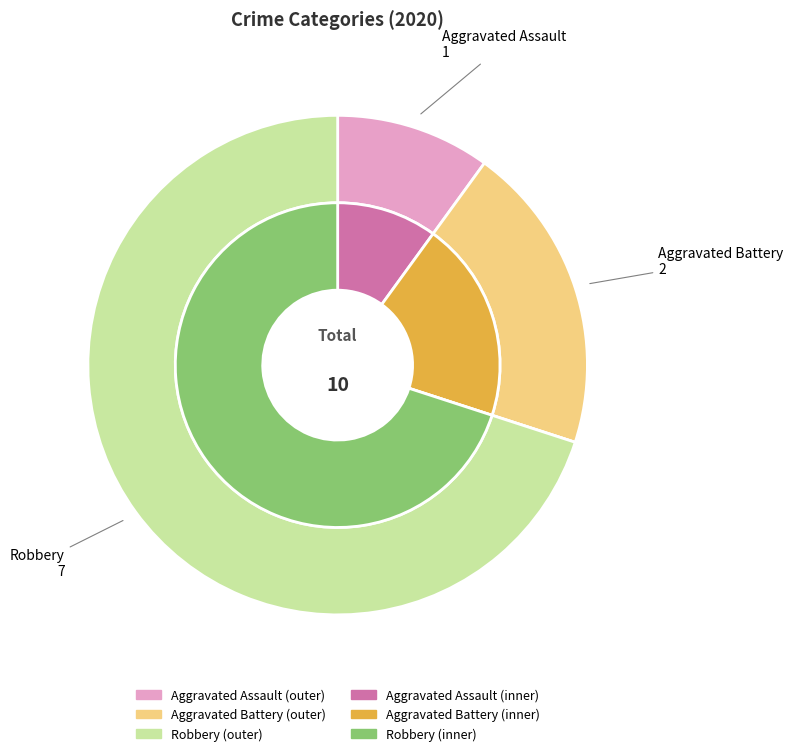

Which slice is the largest?

Robbery